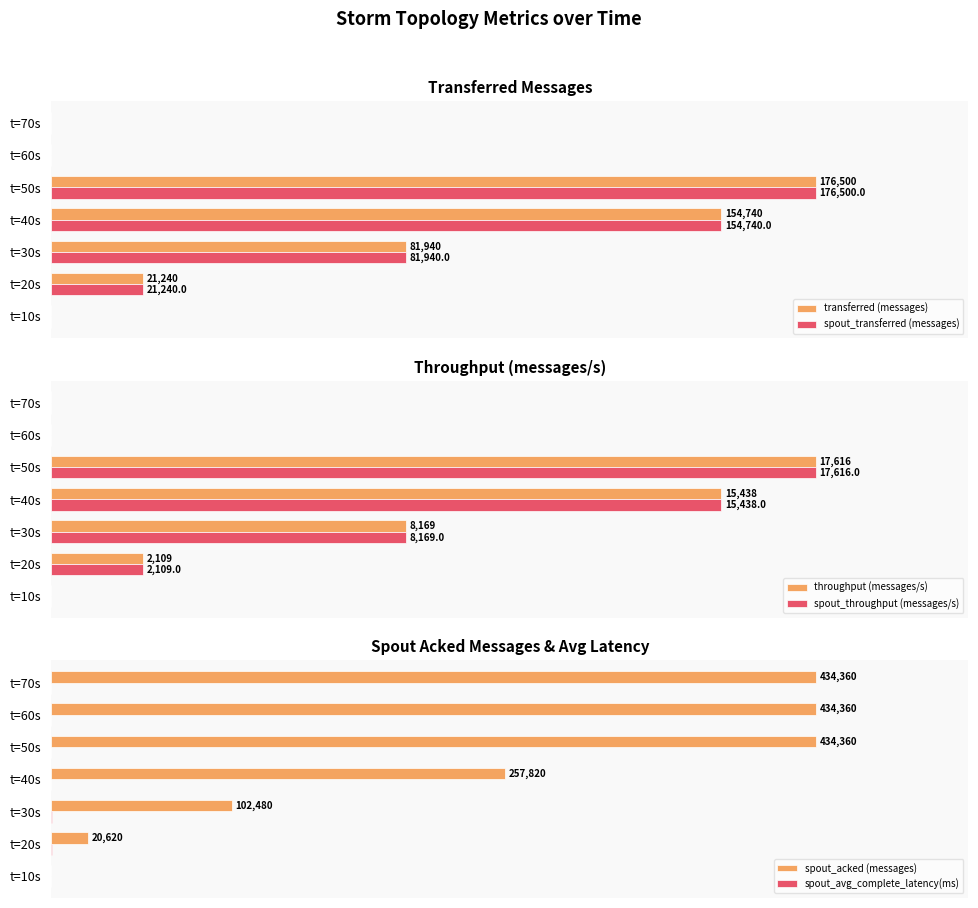

How many positive values does the transferred (messages) series have?

4